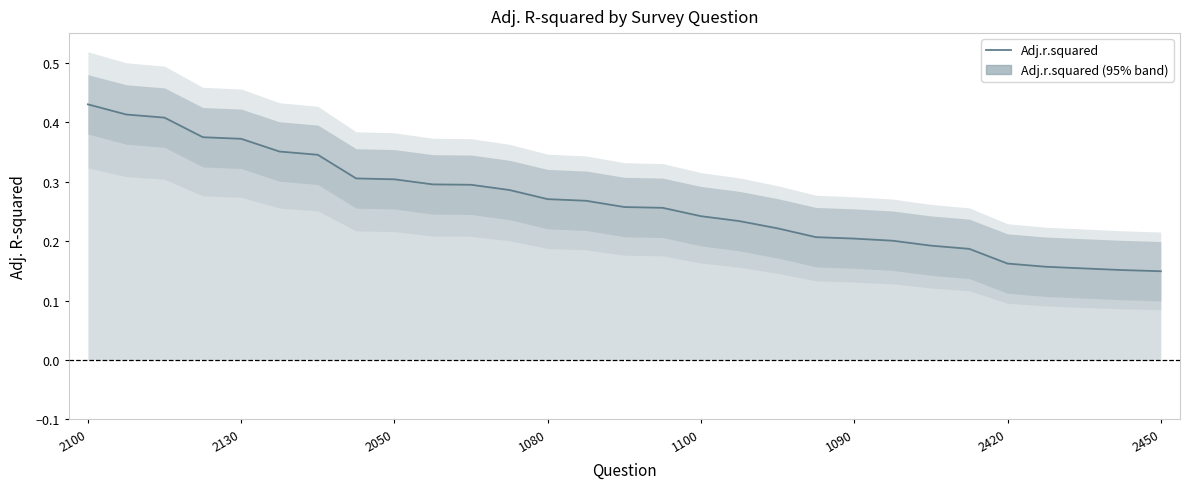

What is the label of the 6th point from the left?

1090